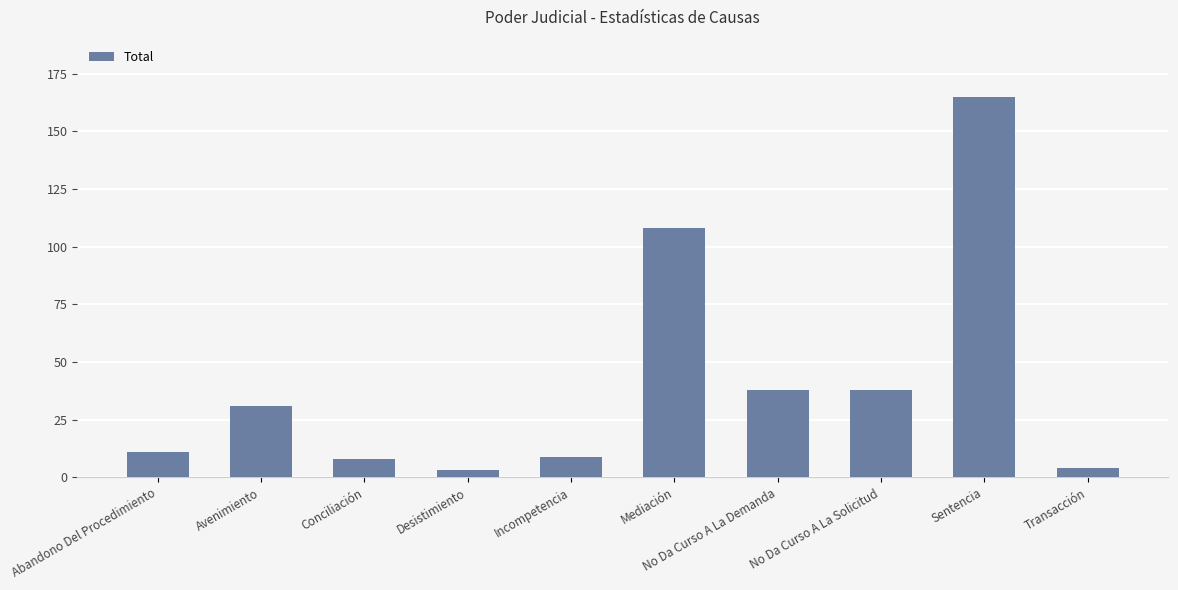

How many values are below 31?

5